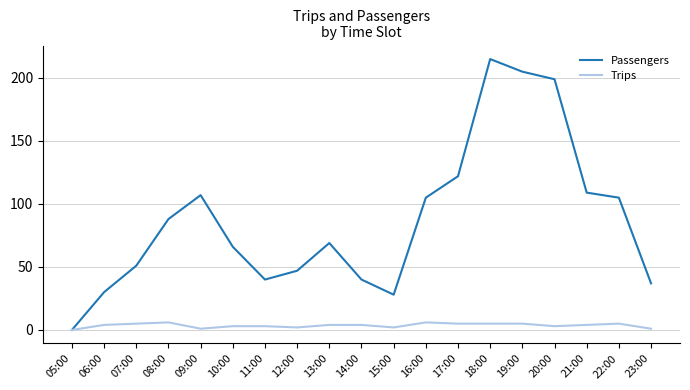

Which series has the largest range (max minus min)?

Passengers